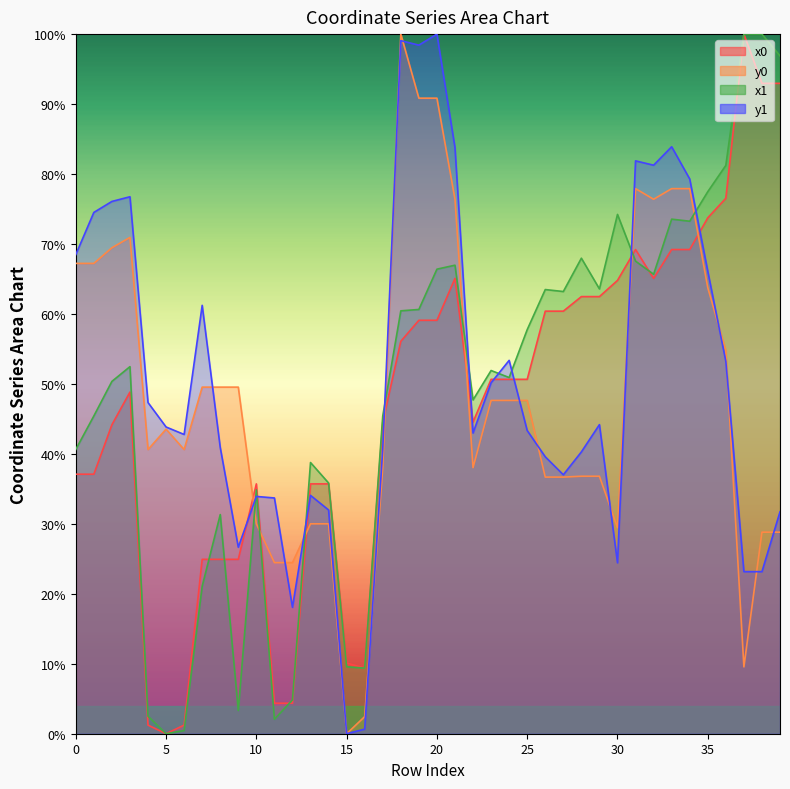

After their last crossing, which series has the higher values: y0 or x0?

x0